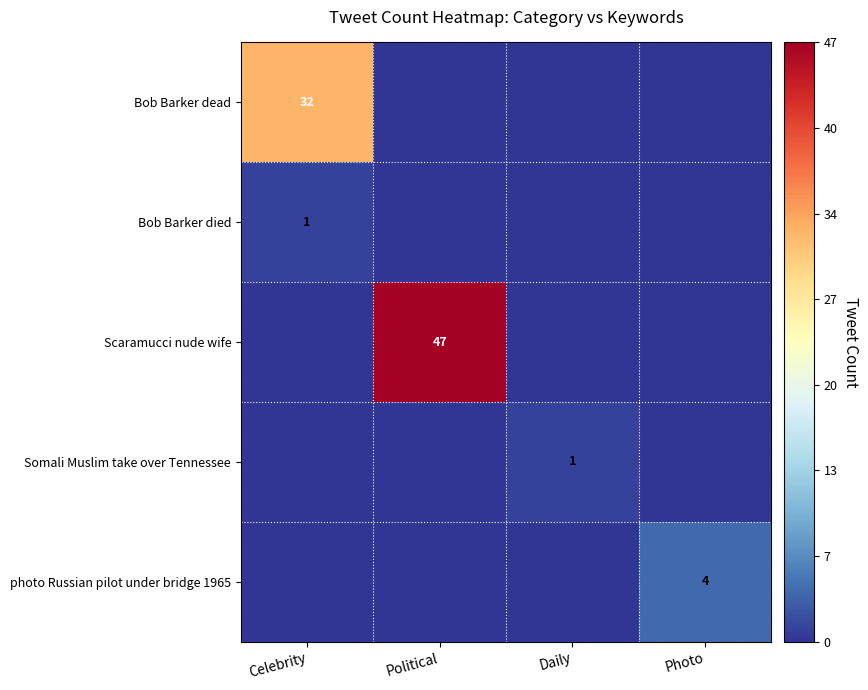

True or false: Somali Muslim take over Tennessee has a value of 1 at Daily.

True